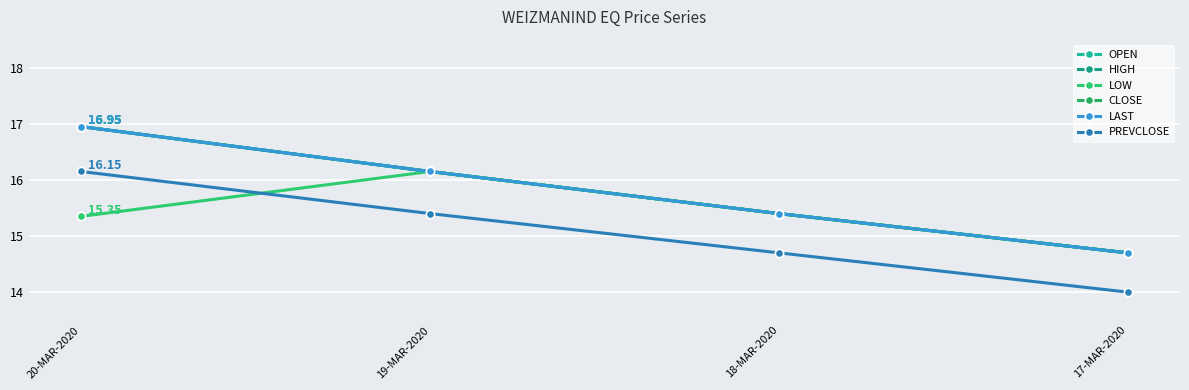

Does the chart have visible grid lines?

Yes